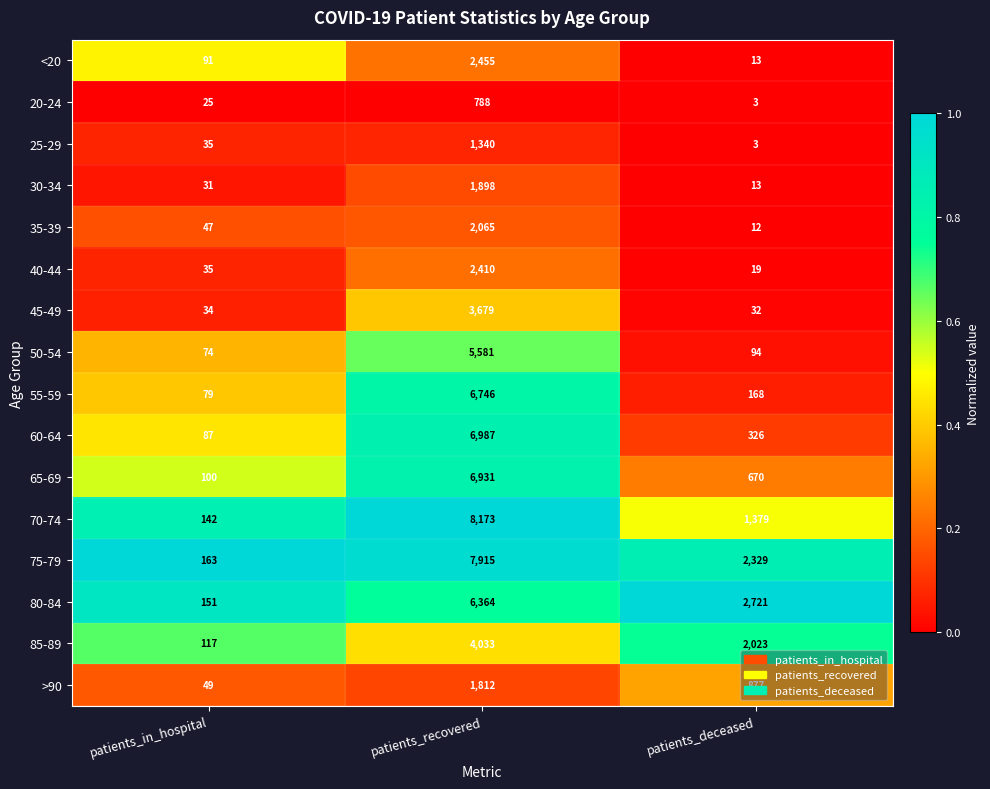

What is the total value across all series at patients_in_hospital?

1260